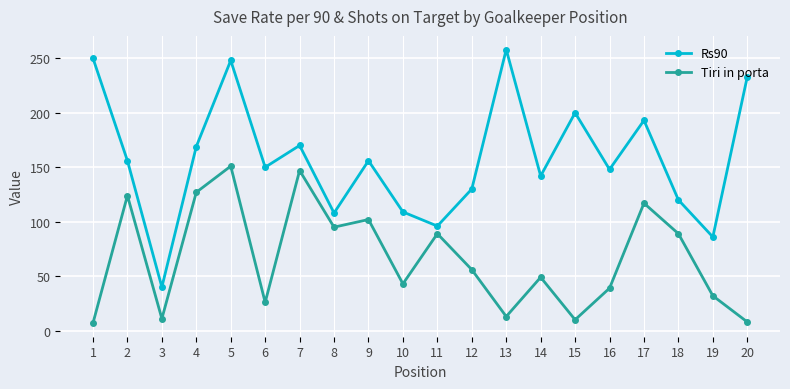

How many interior local valleys does the Rs90 series have?

7